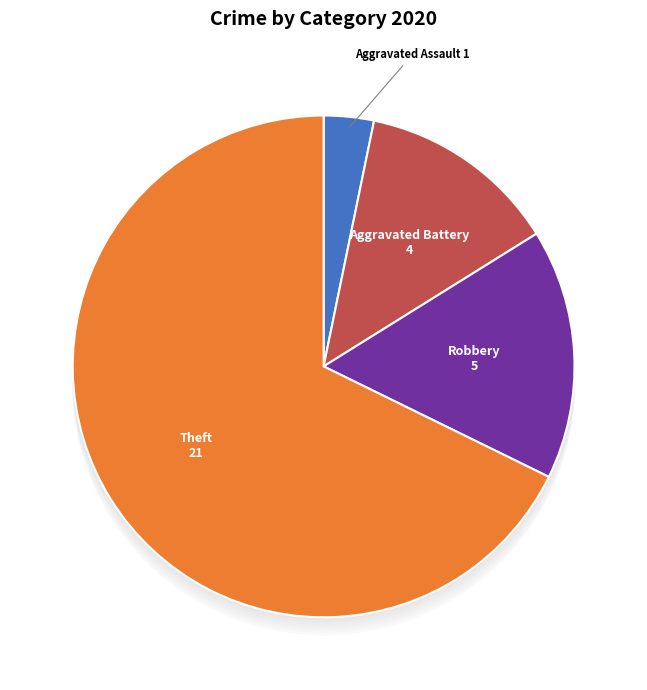

Is there any slice that represents more than half of the pie?

Yes